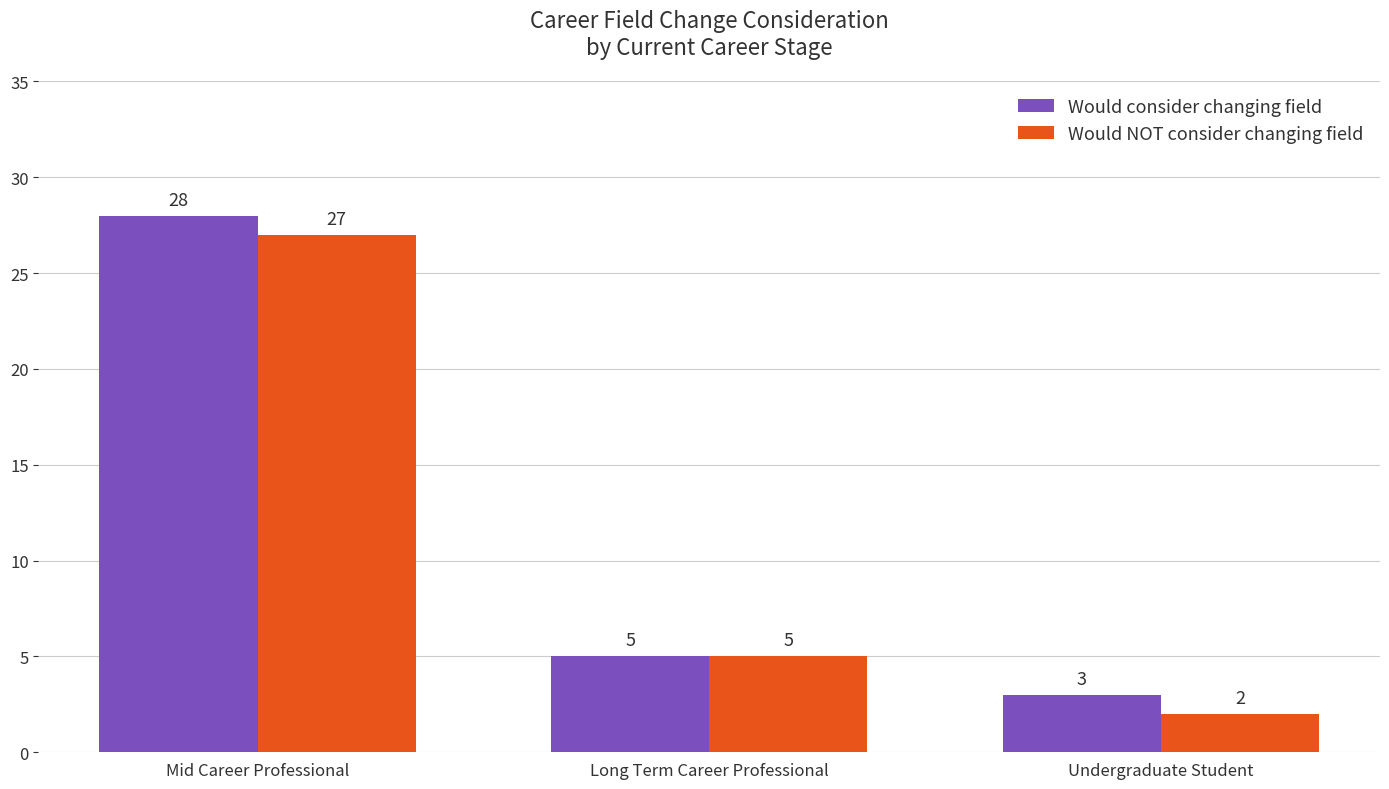

Reading left to right, extract all data points from this chart.

Would consider changing field: 28	5	3
Would NOT consider changing field: 27	5	2